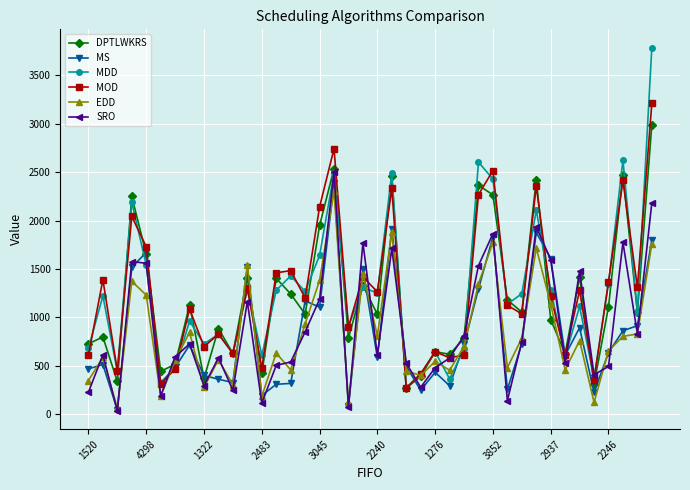

Count the number of categories in the chart.

40